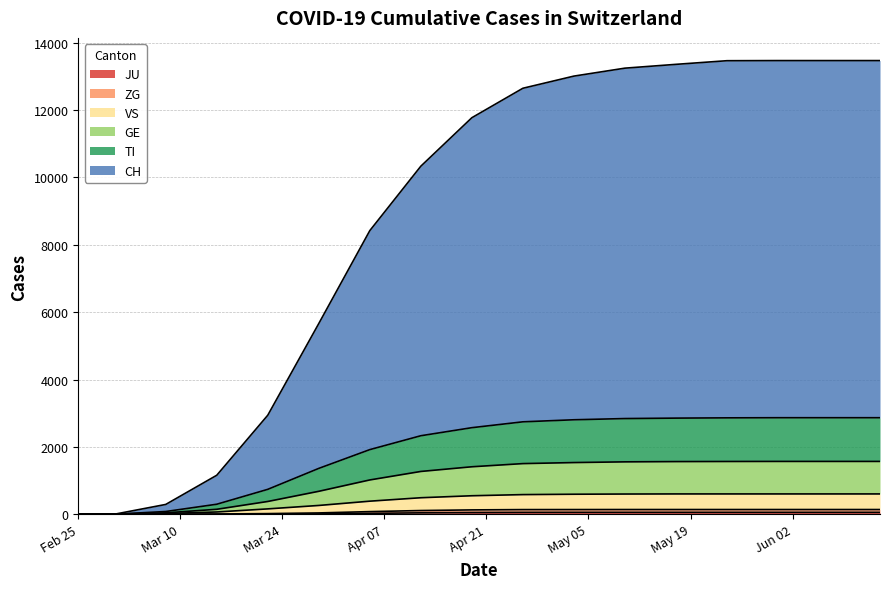

What is the value of the CH point at the 12th from the left?

13241